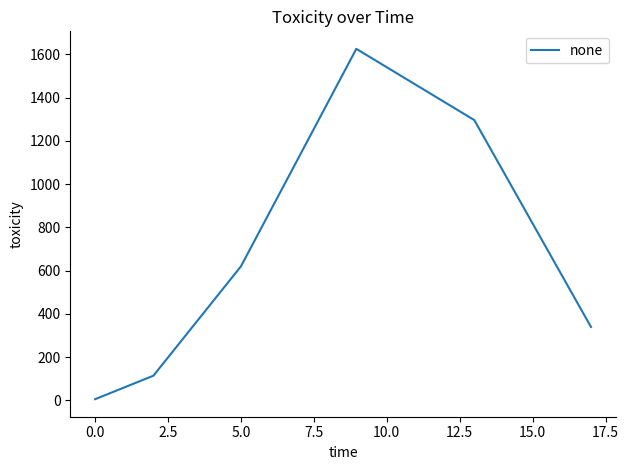

What is the average value?

666.5